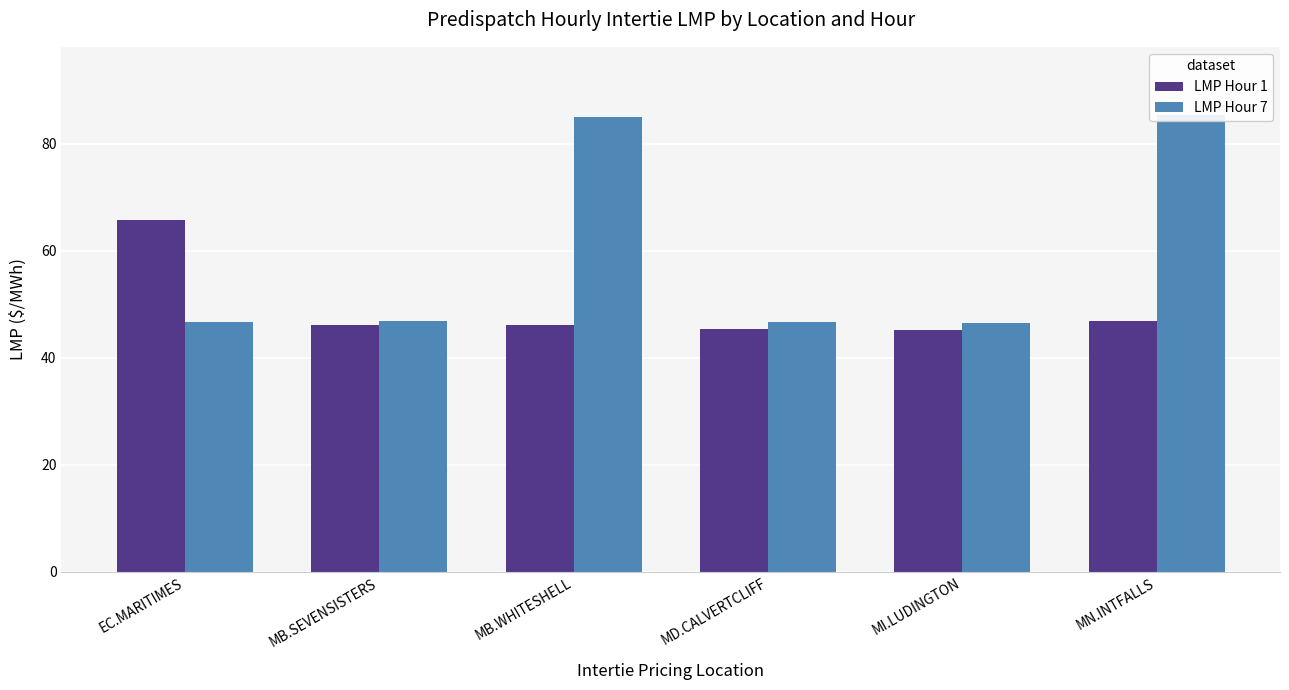

At which label does LMP Hour 7 reach its peak?

MN.INTFALLS